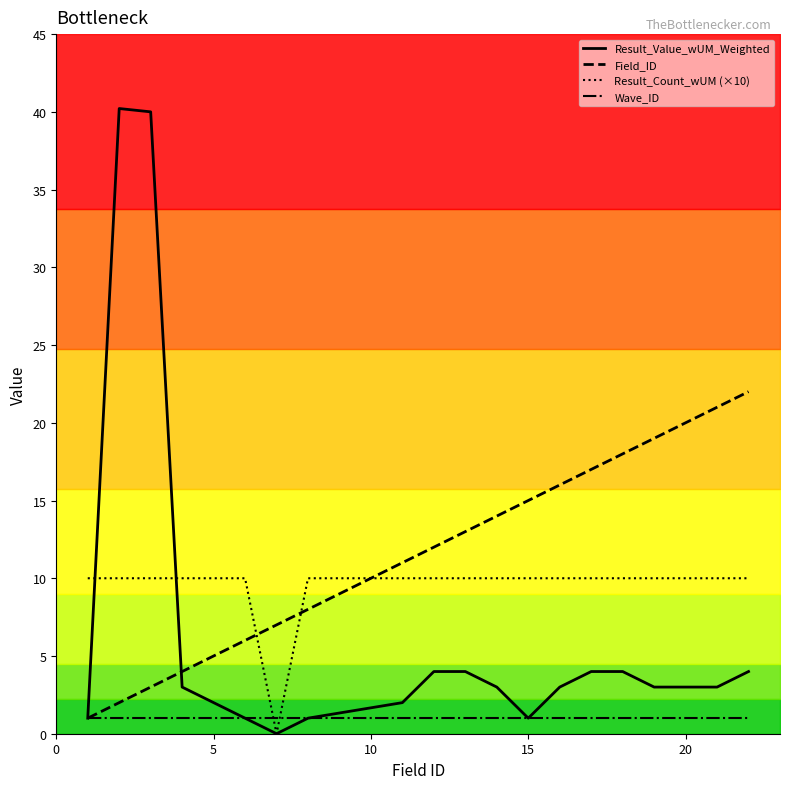

Is it true that Field_ID equals 32.1 at 15?

False